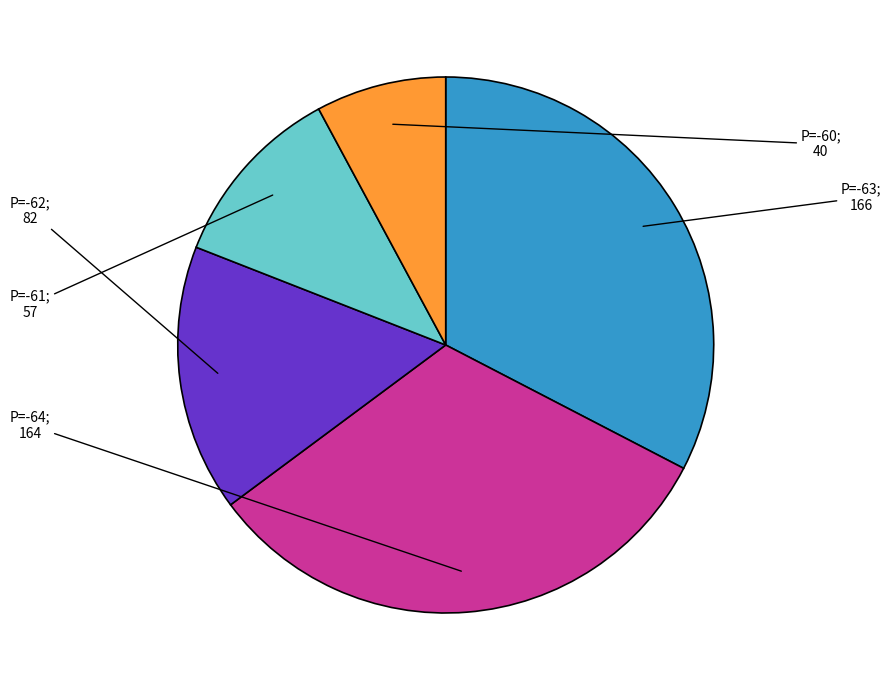

Does any single category account for the majority?

No